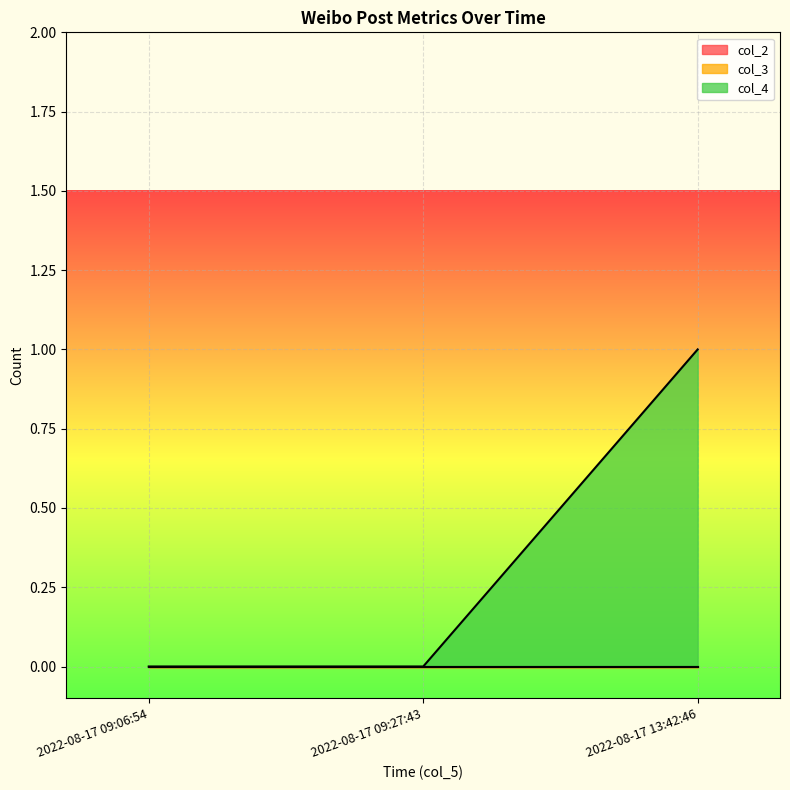

What position from the left is 2022-08-17 09:27:43?

2